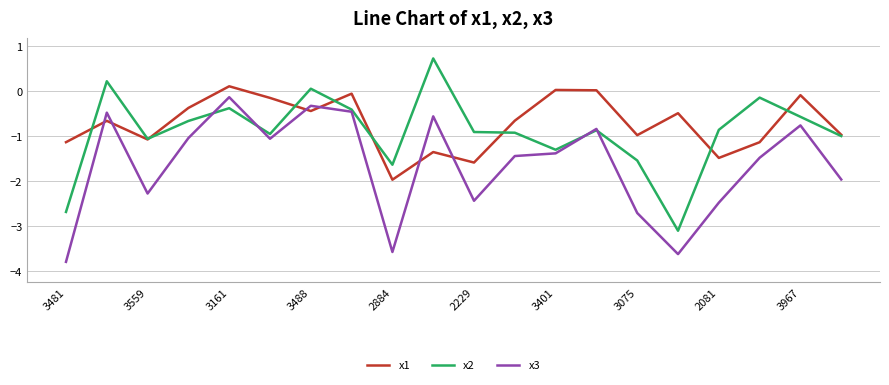

Is this an area chart (filled region under the line)?

No